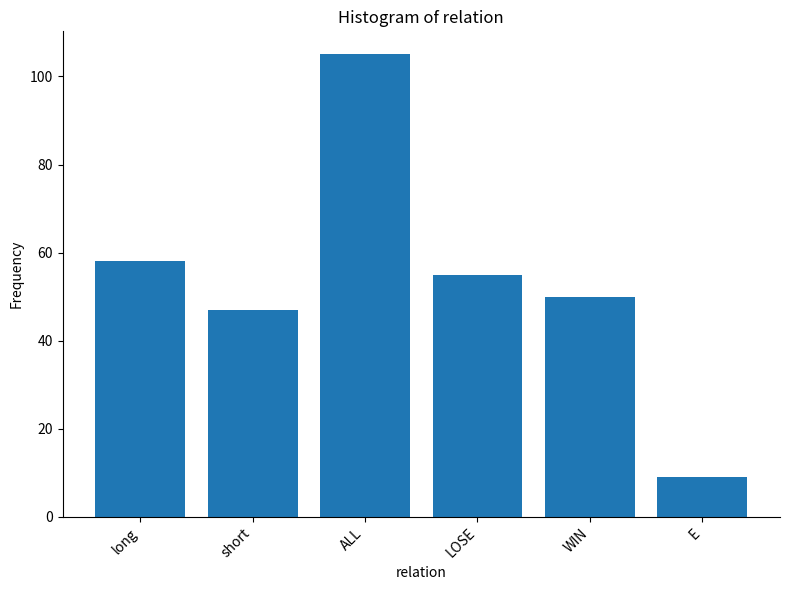

What is the change in value from ALL to WIN?

-55